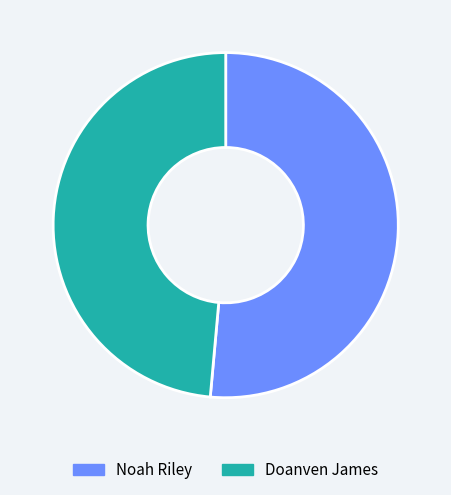

True or false: Doanven James accounts for 49% of the total.

True